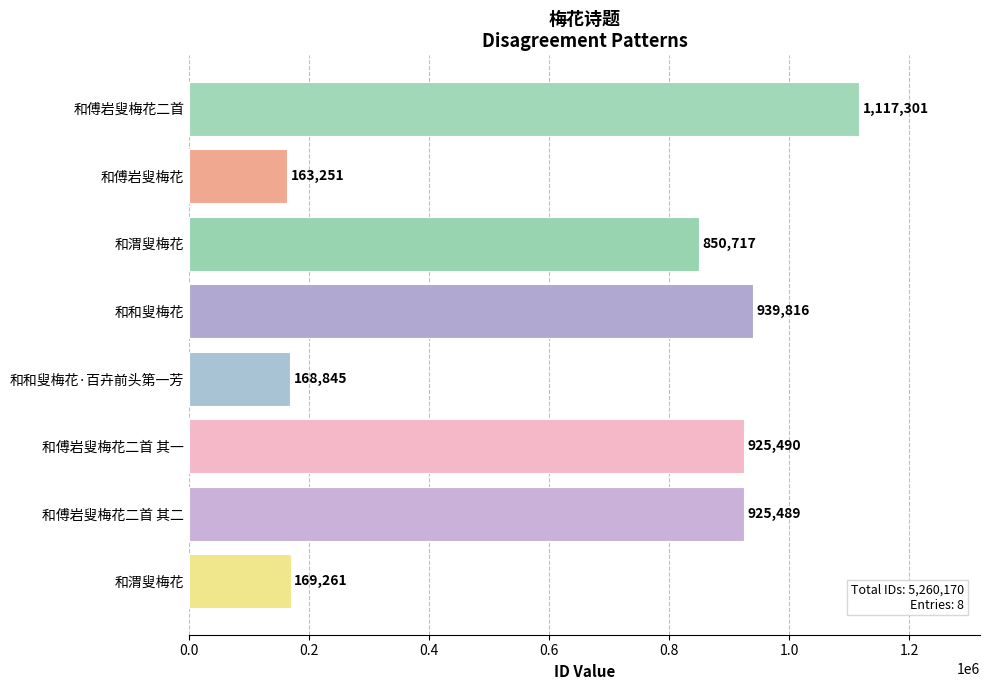

Does the chart contain stacked bars?

No